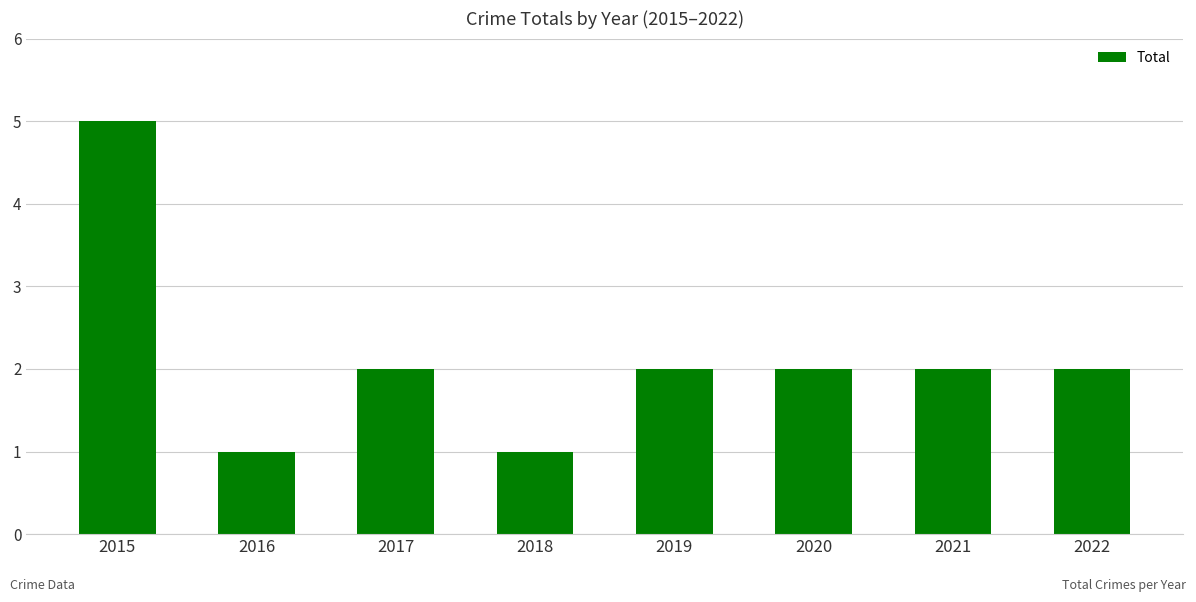

What is the minimum value shown in the chart?

1